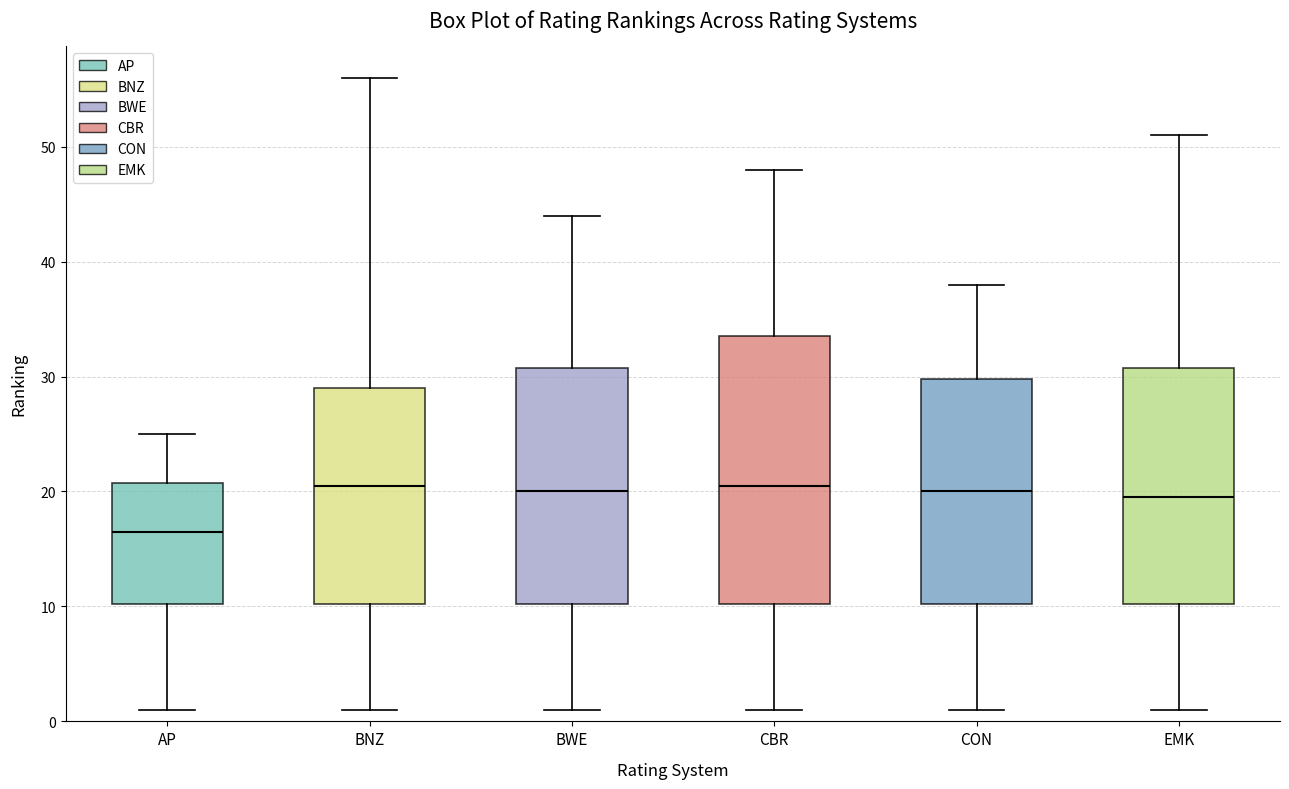

Which box is the tallest, from its lower edge to its upper edge?

CBR